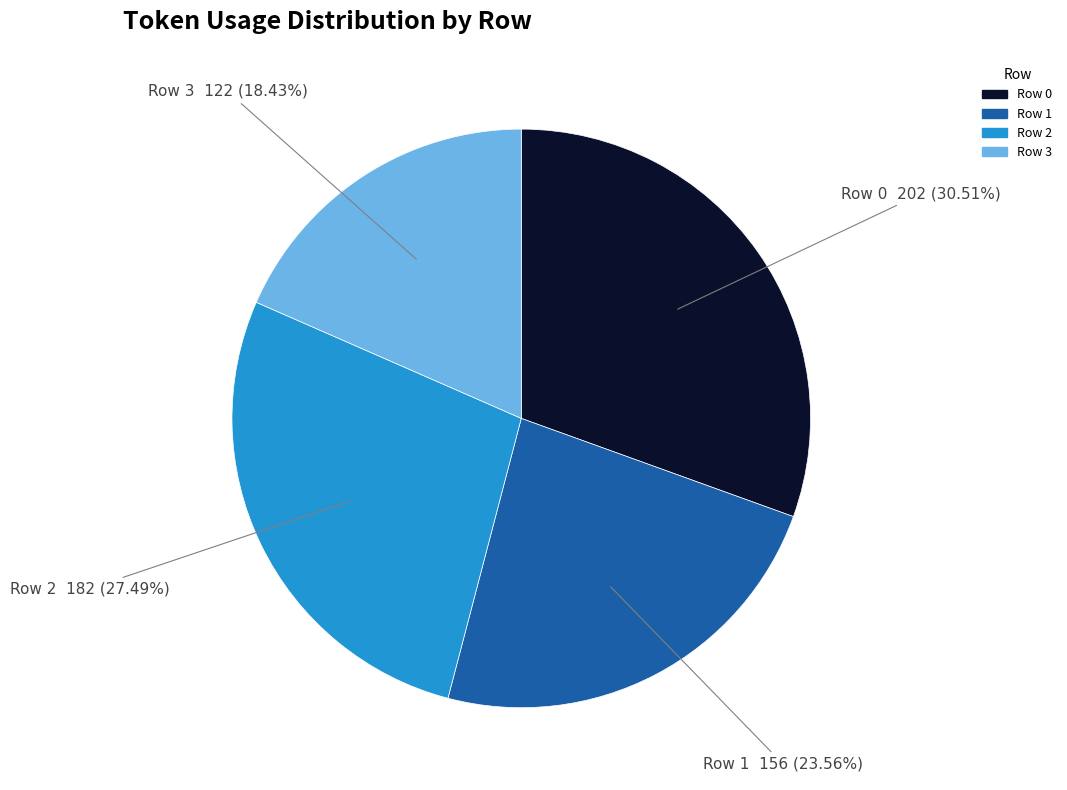

Is the sum of Row 0 and Row 1 greater than half?

Yes